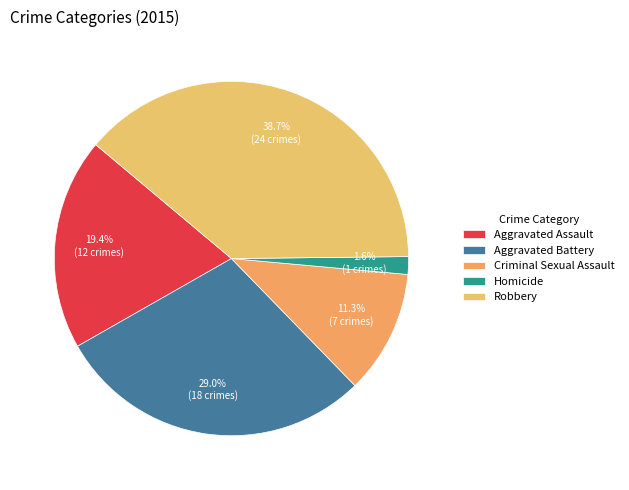

To the nearest percent, what percentage of the pie is Robbery?

39%